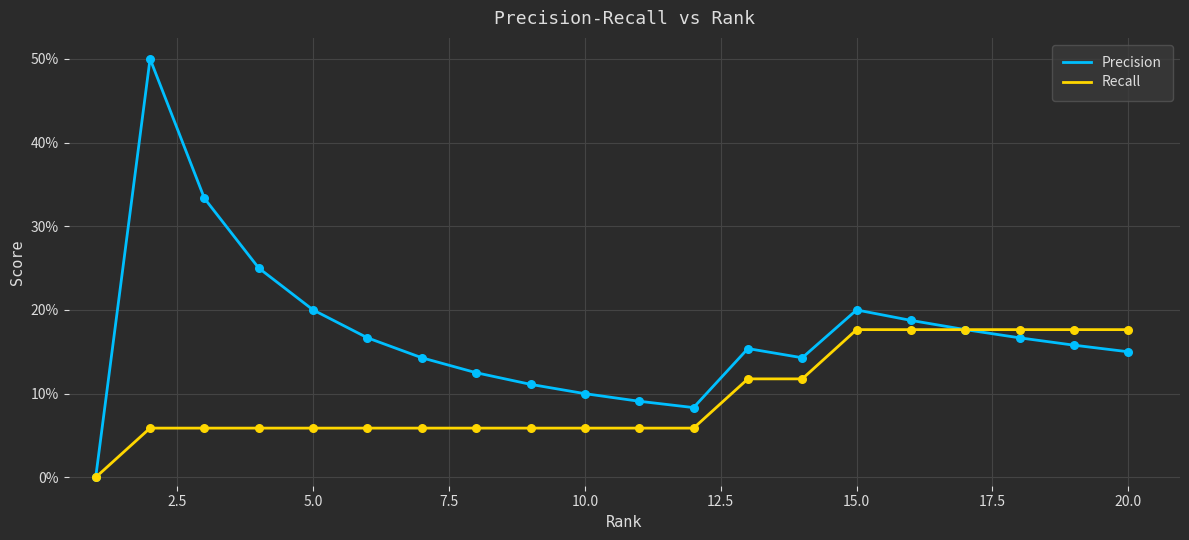

At how many categories does at least one series exceed 0?

19